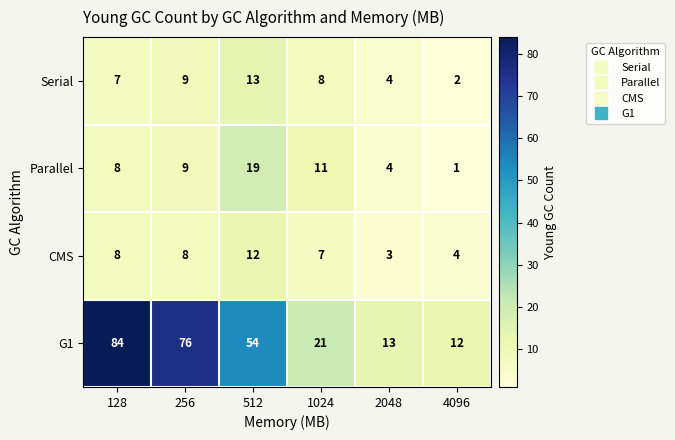

At which category is the sum across all series the highest?

128